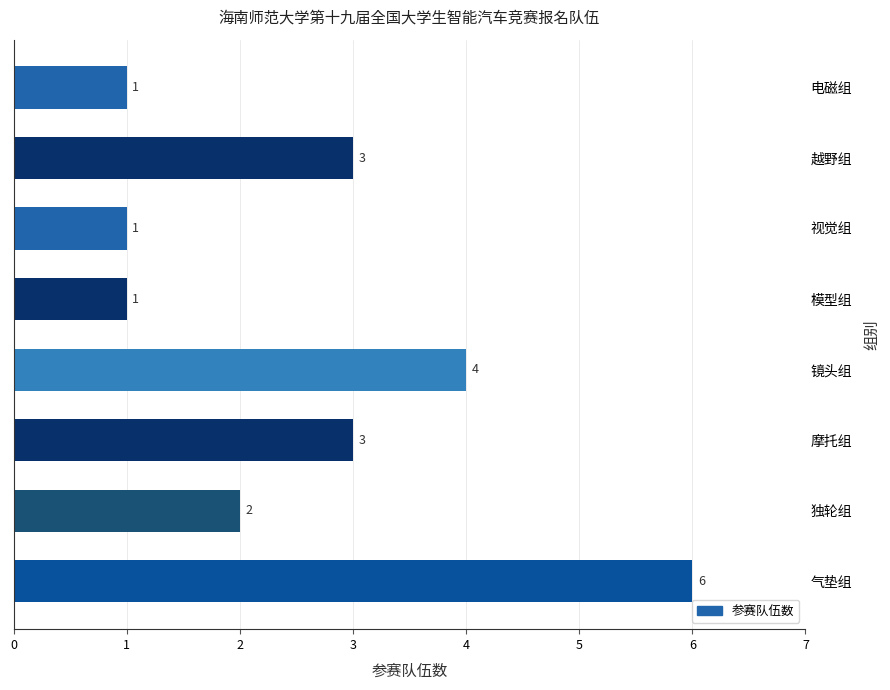

Which has a higher value, 气垫组 or 摩托组?

气垫组